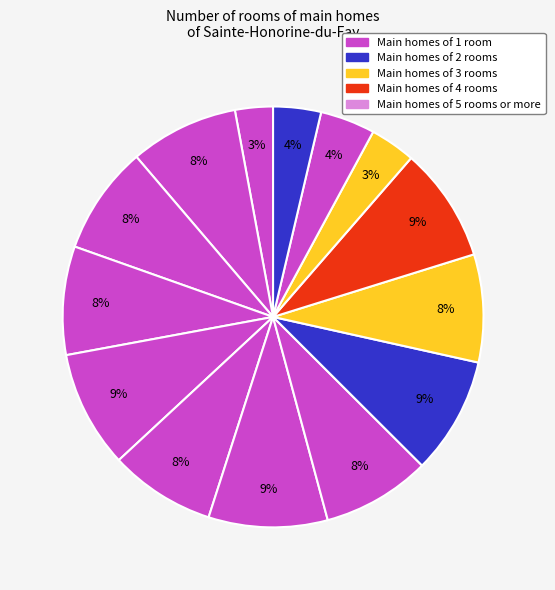

How many slices are in this pie chart?

14